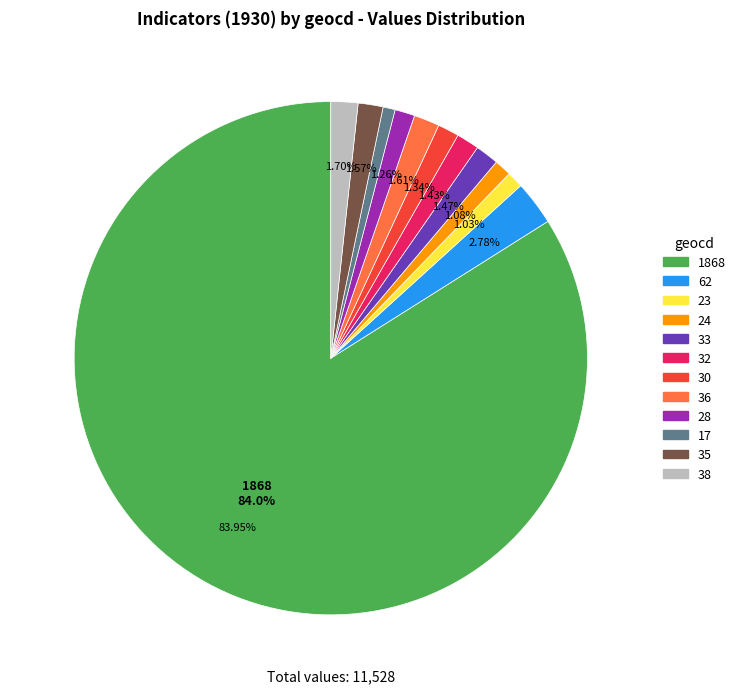

Count the number of slices in the pie.

12